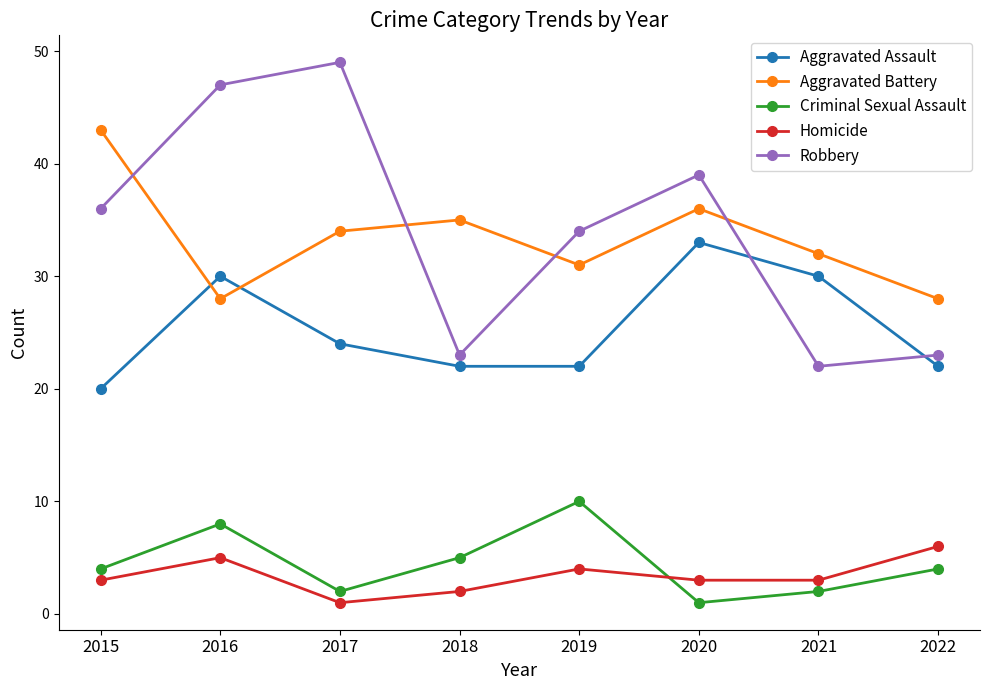

Which category has the highest value in the Robbery series?

2017